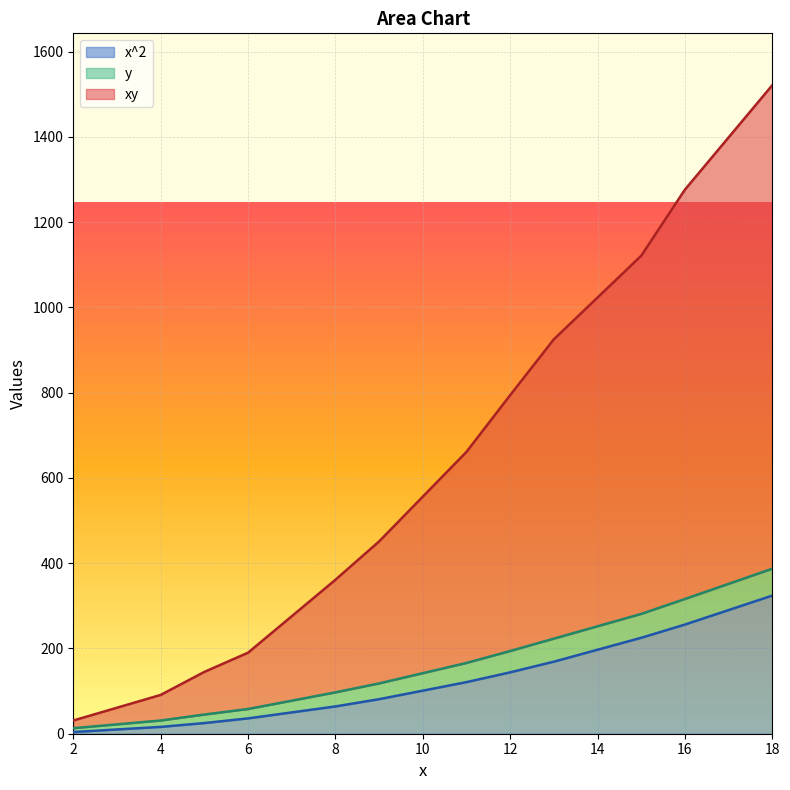

True or false: x^2 and xy cross at least once.

False